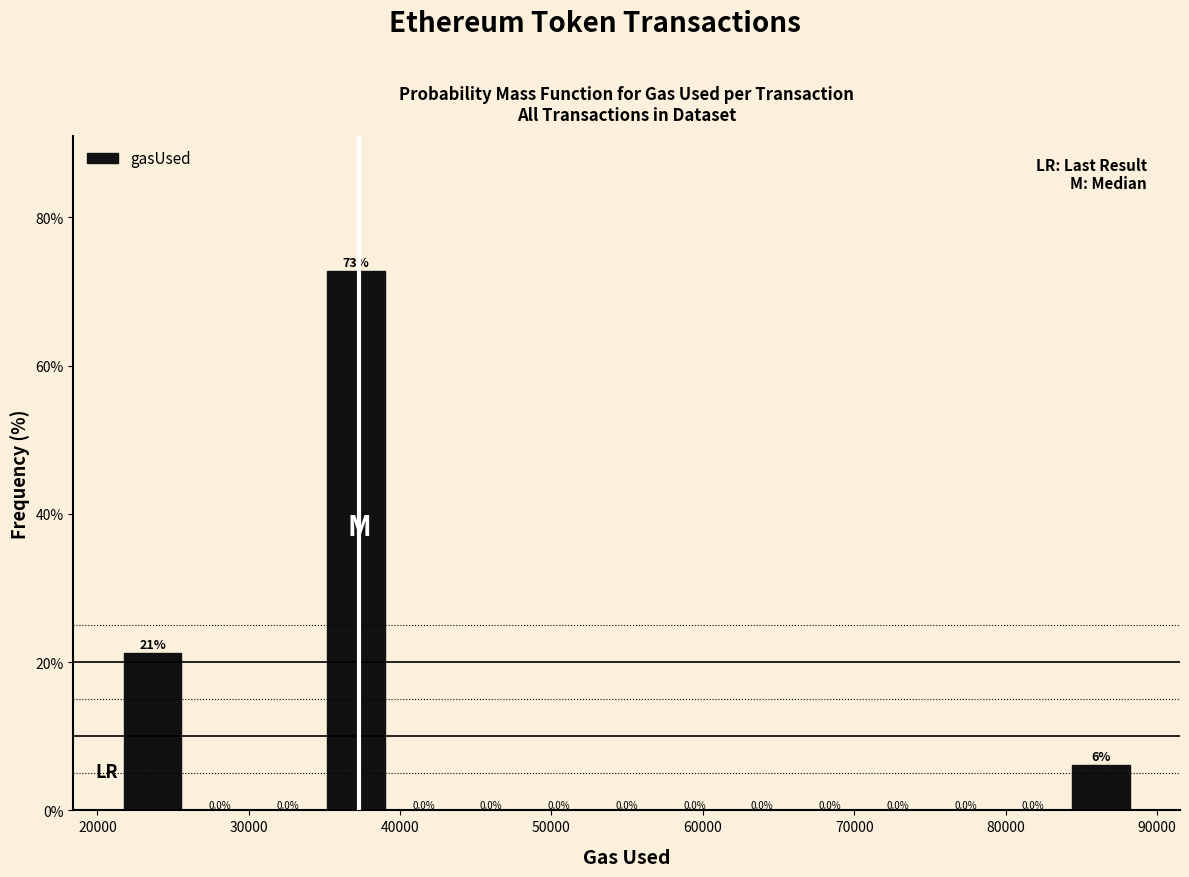

Over which range of the x-axis is the bar tallest?

35000 to 39000